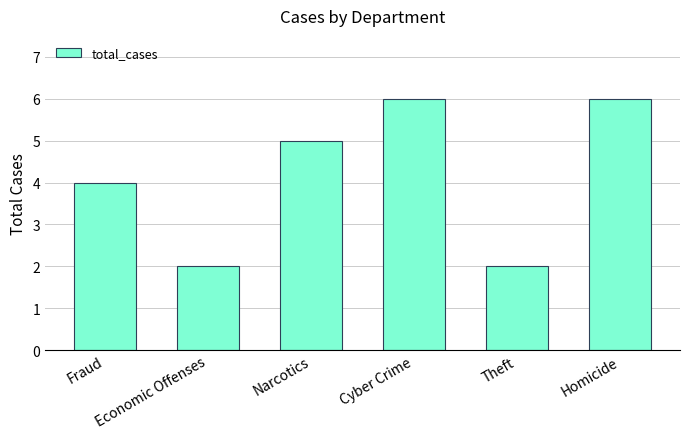

Which has a higher value, Economic Offenses or Narcotics?

Narcotics